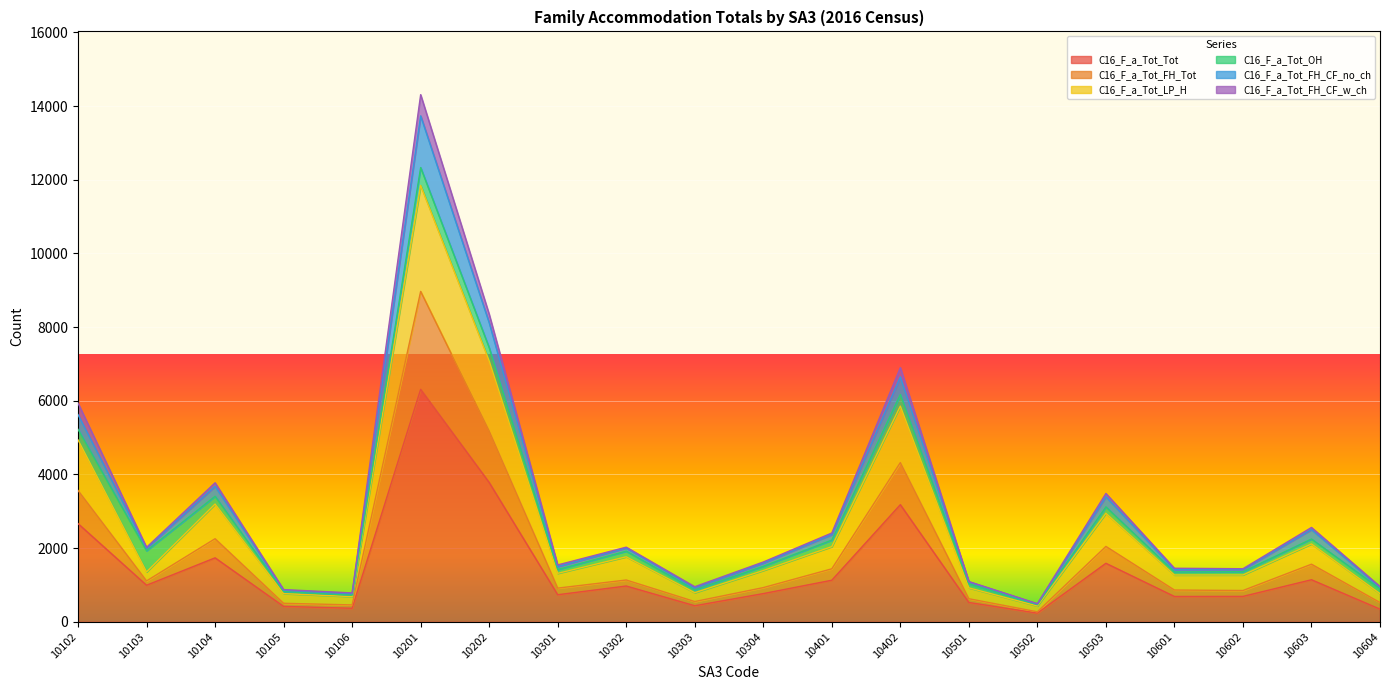

Which has a higher value, 10104 or 10601?

10104